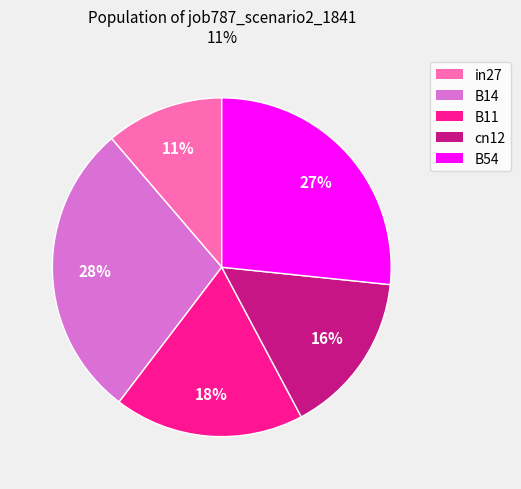

To the nearest percent, what portion does B11 represent?

18%